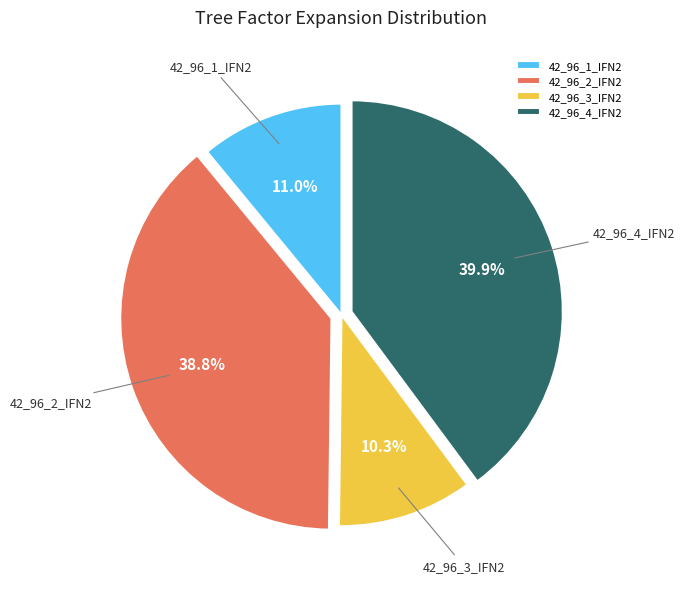

Is the sum of 42_96_4_IFN2 and 42_96_2_IFN2 greater than half?

Yes